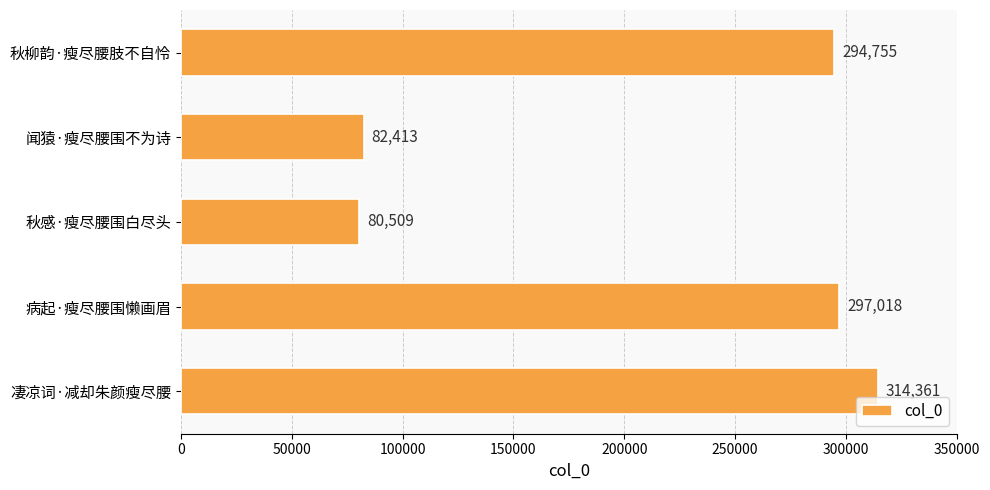

Reading top to bottom, what are all the values shown in this chart?

294755	82413	80509	297018	314361